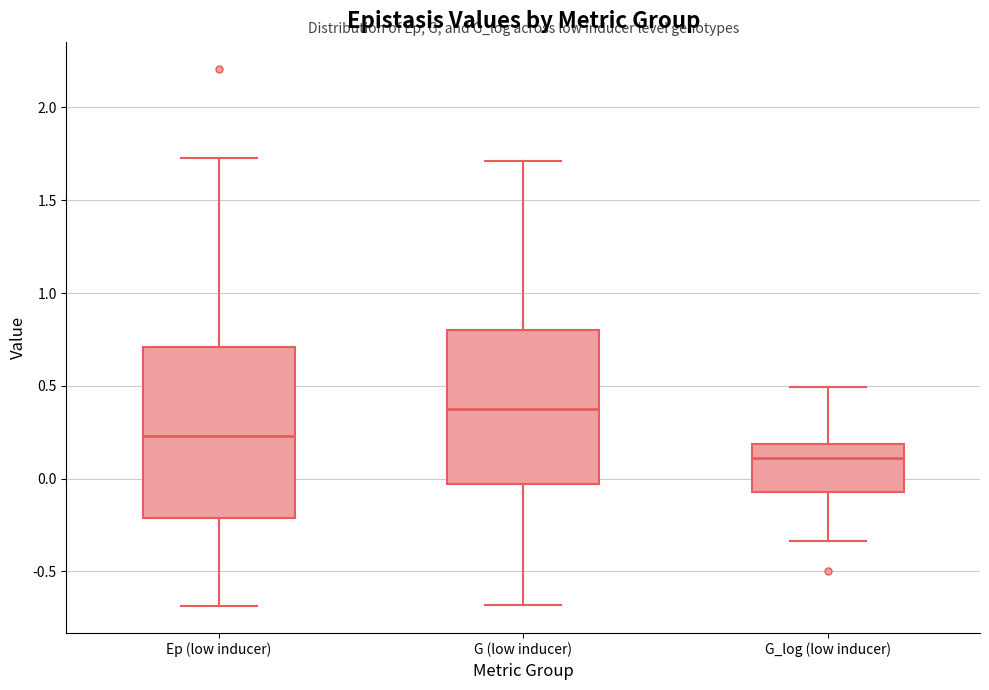

Comparing the boxes themselves (not the whiskers), which one is the tallest?

Ep (low inducer)